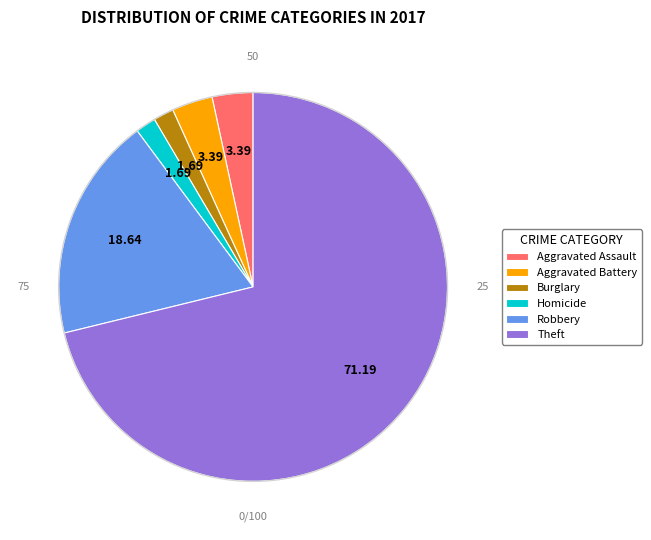

Which has a higher value, Homicide or Aggravated Assault?

Aggravated Assault